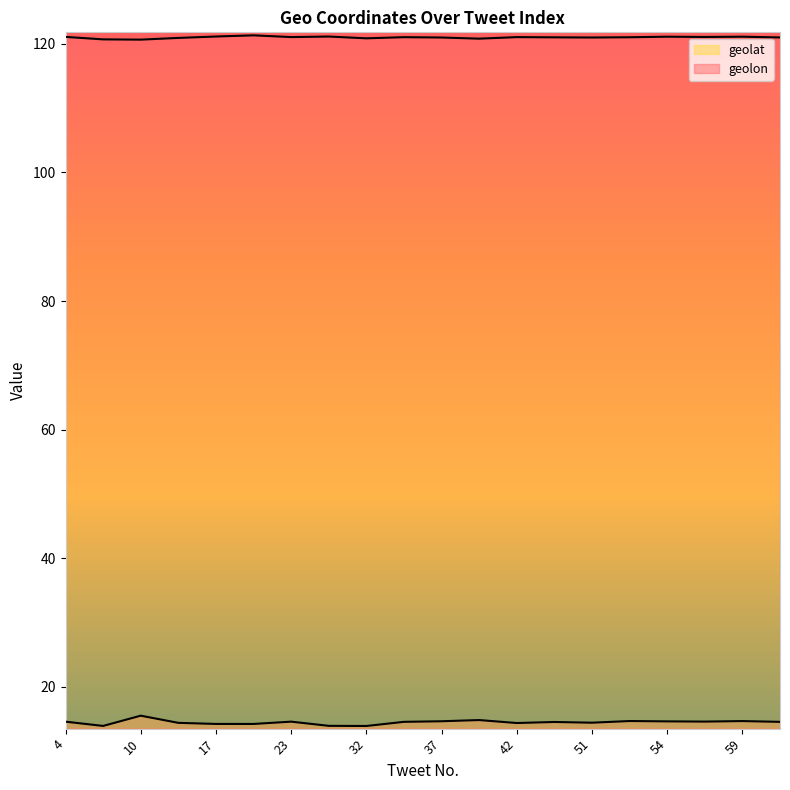

Reading left to right, transcribe all the data shown in this chart.

geolon: 121.1	120.7	120.7	120.9	121.2	121.3	121.1	121.1	120.9	121.0	121.0	120.8	121.1	121.0	121.0	121.0	121.1	121.1	121.1	121.0
geolat: 14.6	13.9	15.5	14.4	14.2	14.2	14.6	13.9	13.9	14.6	14.6	14.8	14.4	14.5	14.4	14.7	14.6	14.6	14.7	14.6